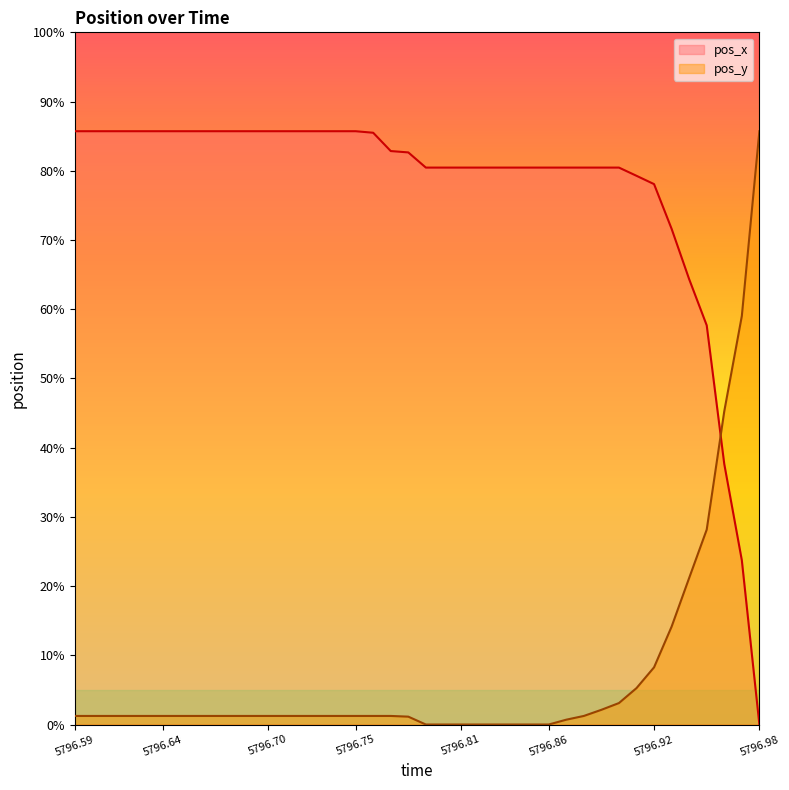

True or false: pos_x has more than 1 interior local peaks.

False